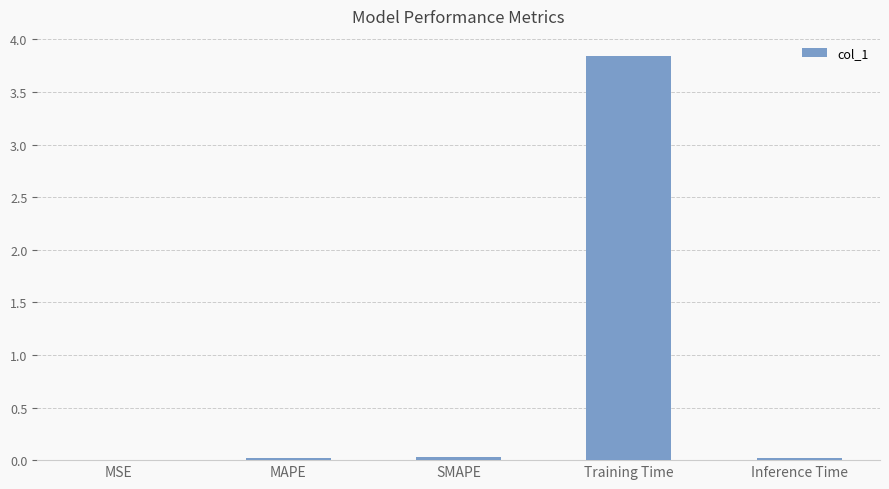

Which has a higher value, Training Time or MAPE?

Training Time